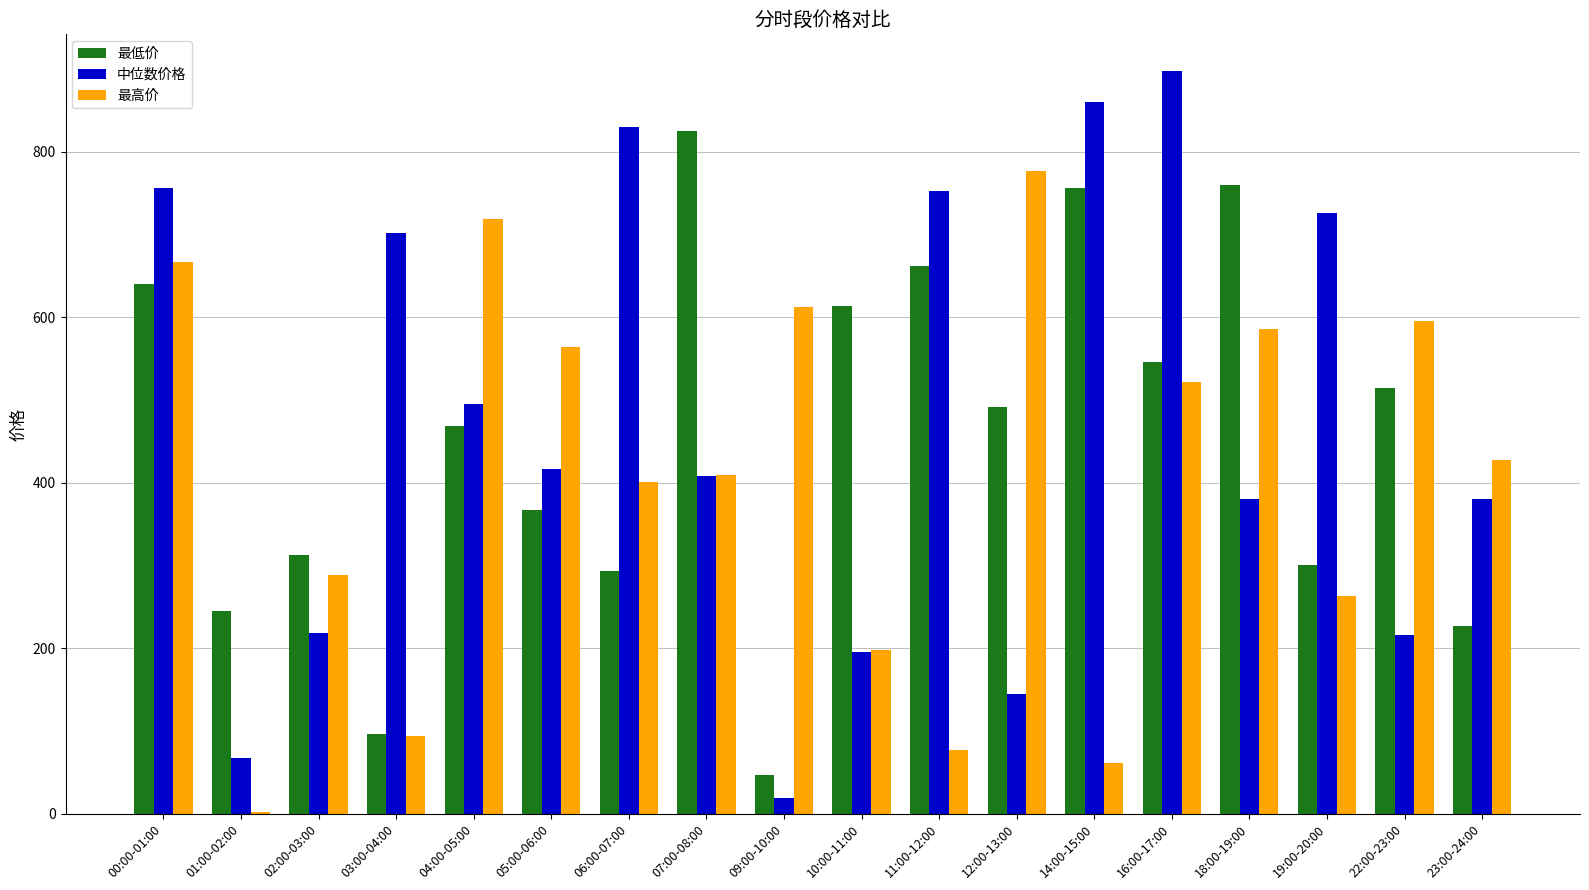

Which series has the largest total across all categories?

中位数价格